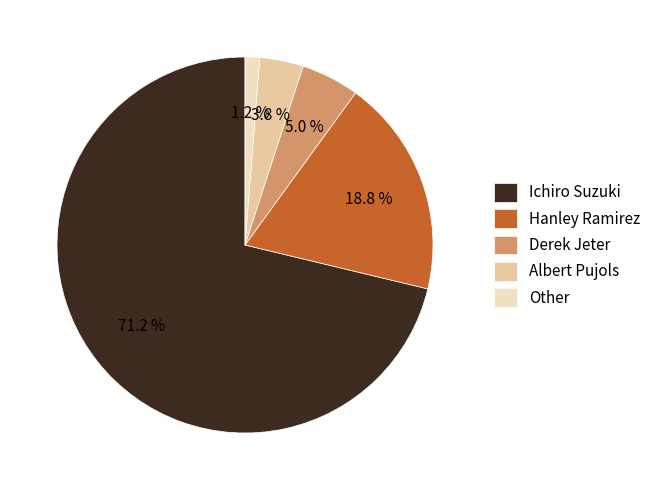

Between Albert Pujols and Ichiro Suzuki, which is larger?

Ichiro Suzuki